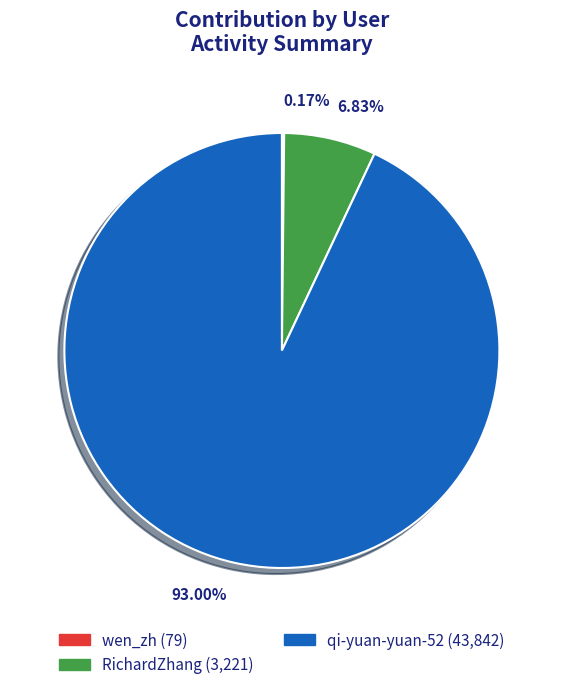

Between RichardZhang (3,221) and qi-yuan-yuan-52 (43,842), which is larger?

qi-yuan-yuan-52 (43,842)